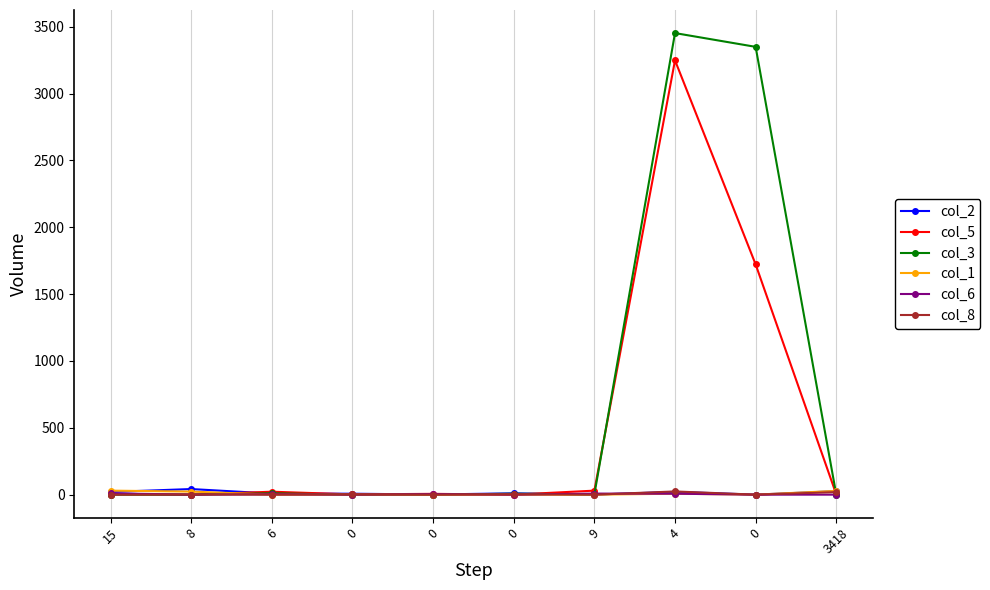

Which series has the largest total across all categories?

col_3